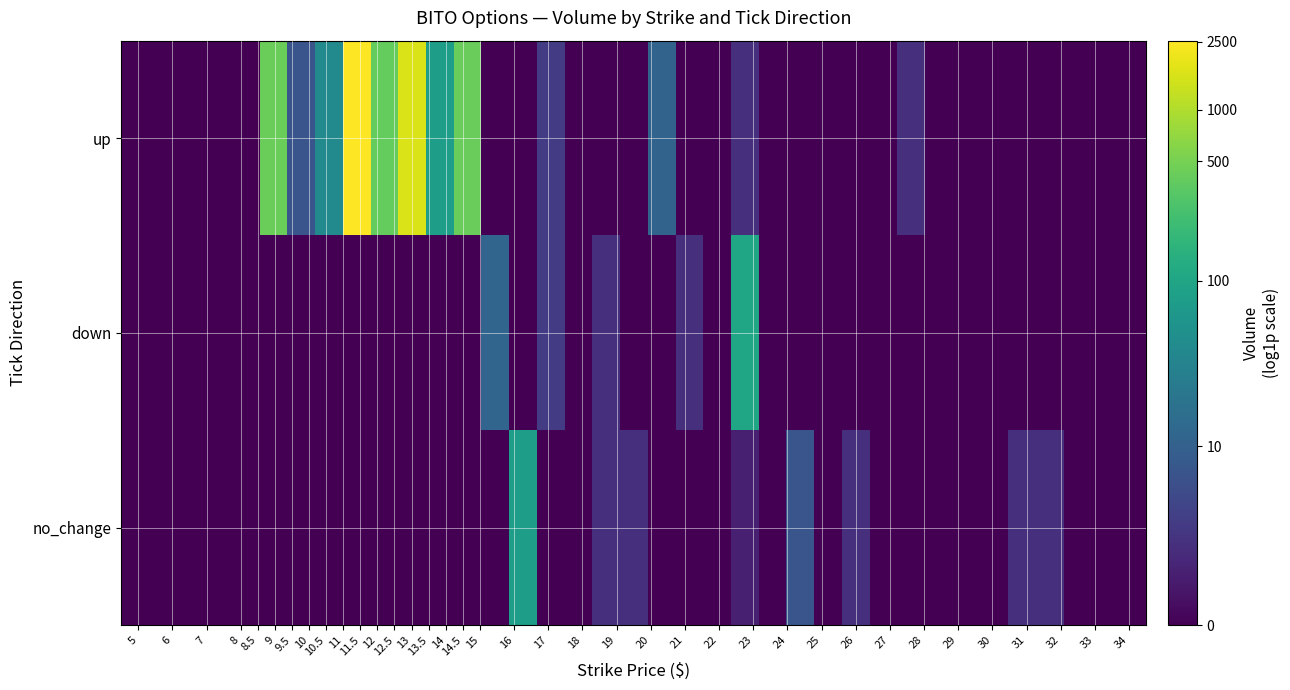

At how many categories does at least one series exceed 1?

21